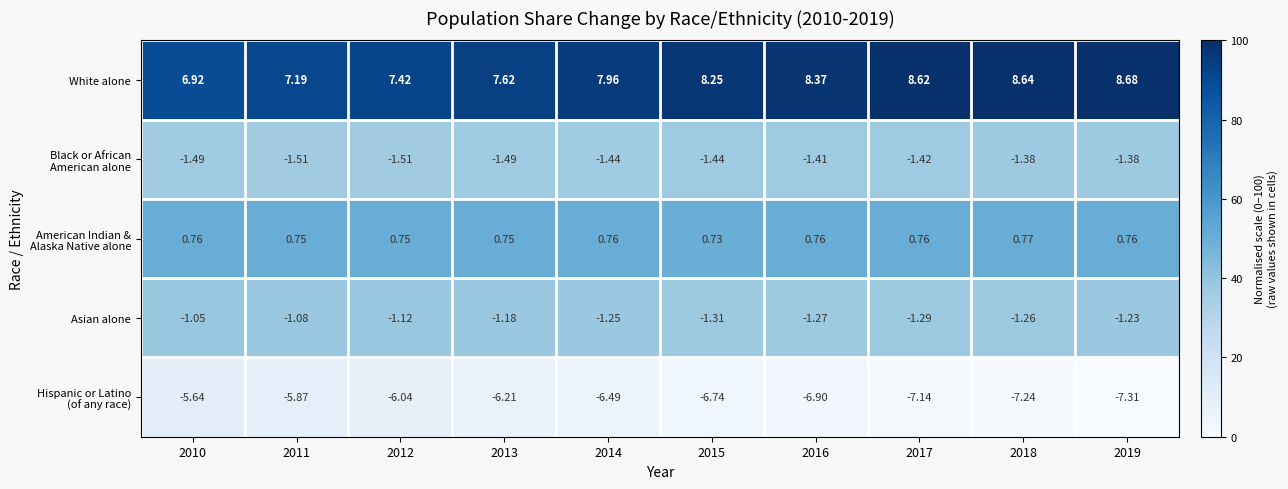

Which series has the widest spread of values?

White alone